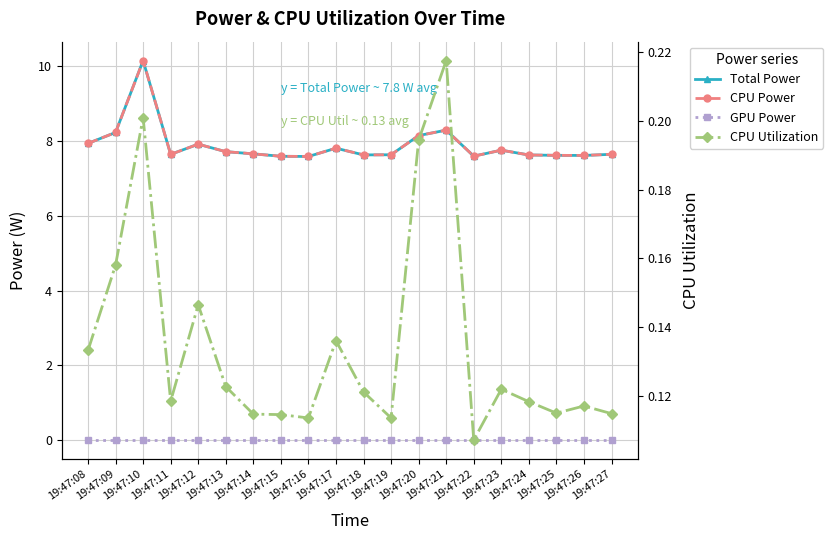

Is the value of Total Power at 19:47:16 greater than the value of CPU Utilization at 19:47:10?

Yes